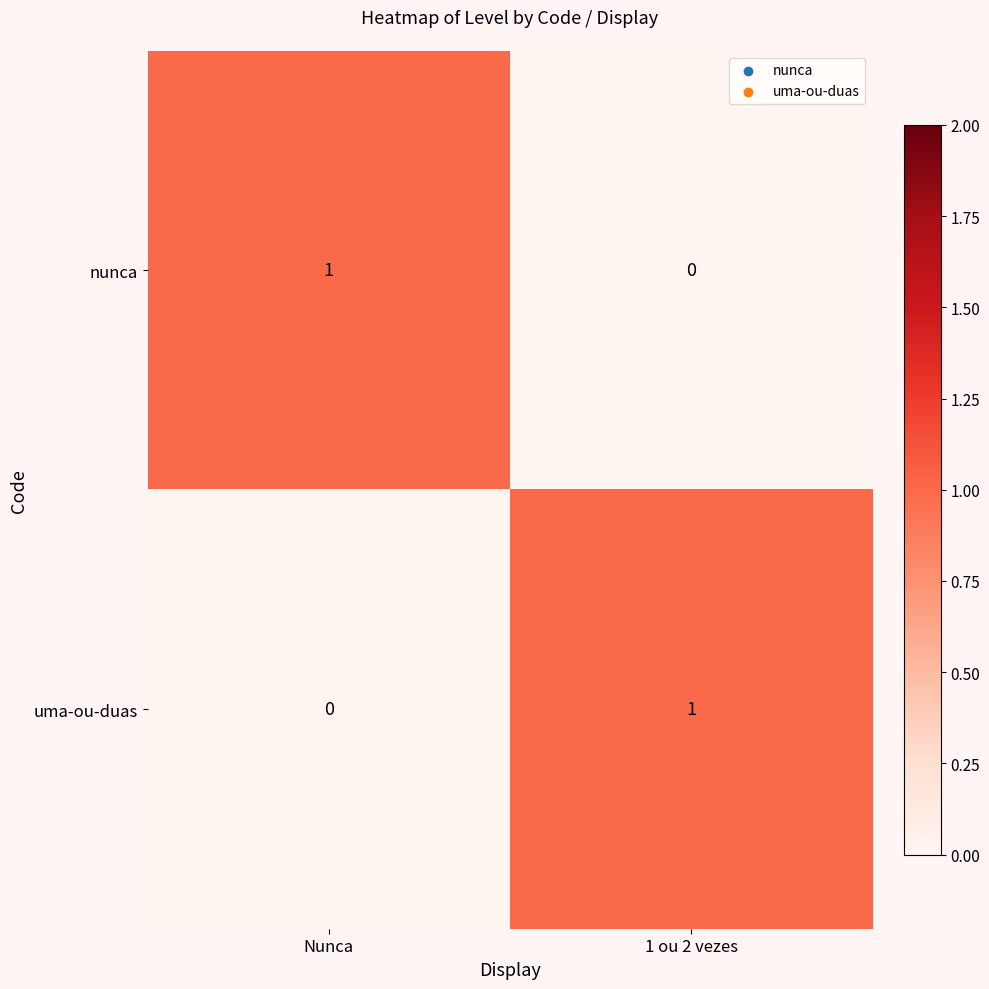

True or false: uma-ou-duas has a value of 1 at 1 ou 2 vezes.

True